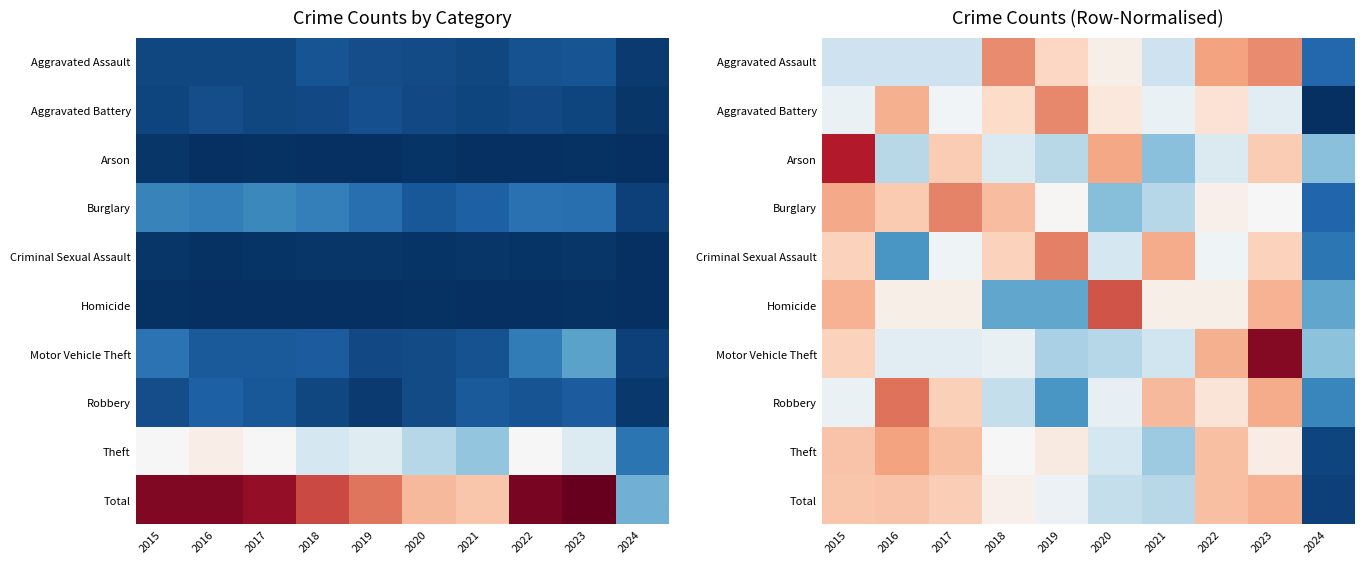

The Arson series shows -0.4 at 2018. True or false?

True